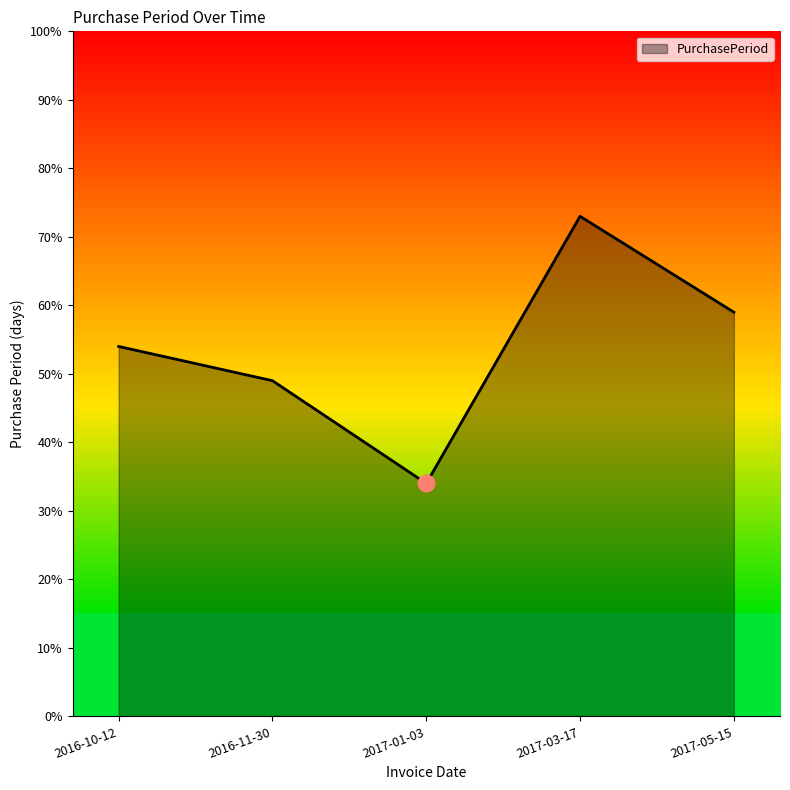

How many values are between 49 and 59?

3